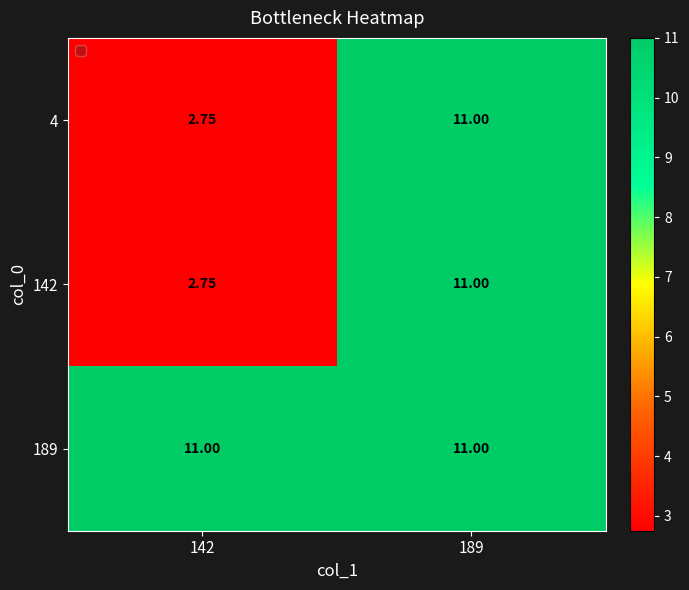

Is the value of 142 at 142 greater than the value of 189 at 142?

No